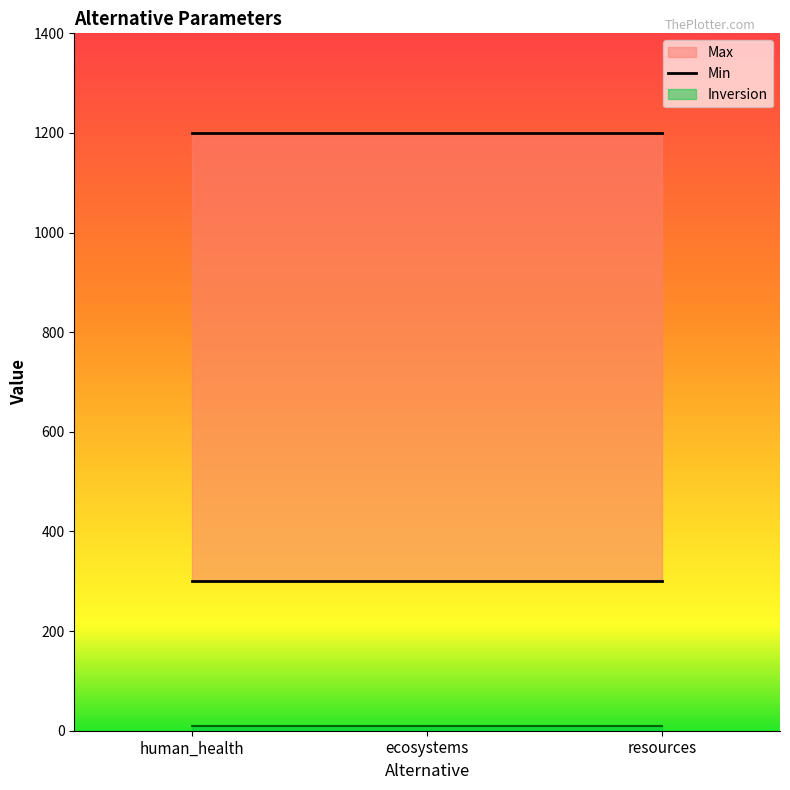

List the labels in order of Max value, largest first.

human_health, ecosystems, resources